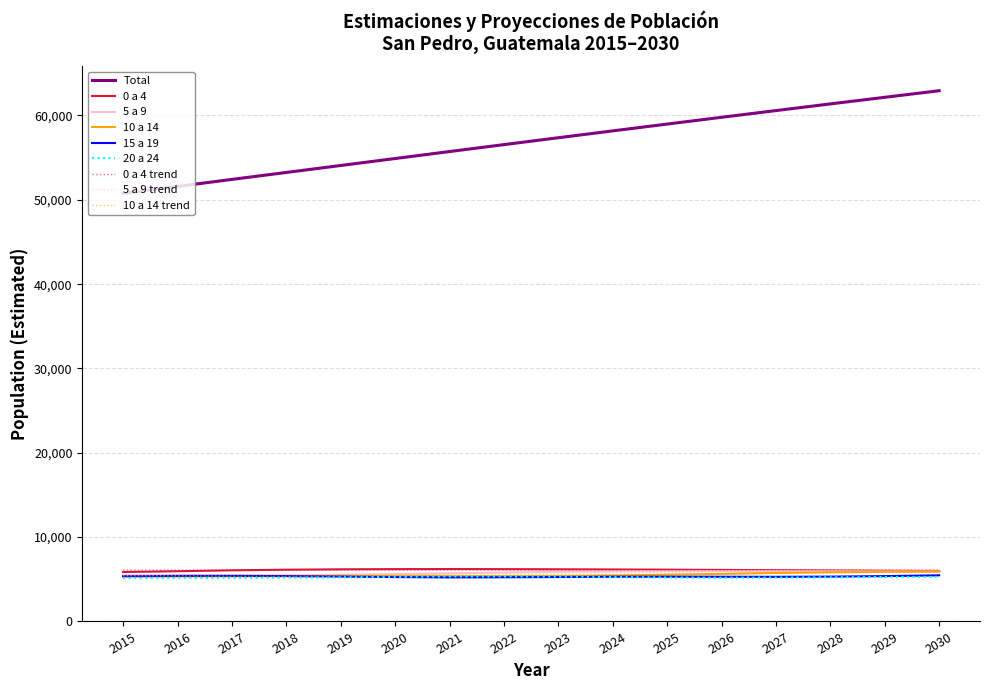

The 0 a 4 series shows 3929 at 2030. True or false?

False